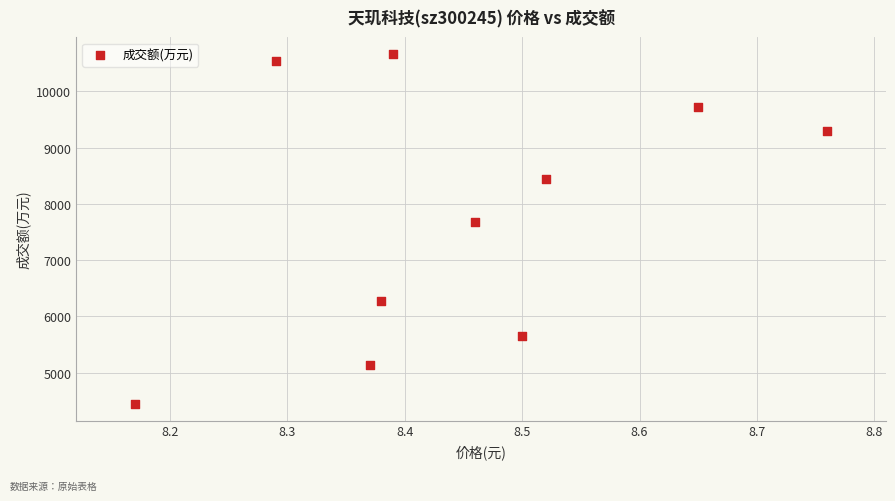

What is the range of Y values (max minus min)?

6213